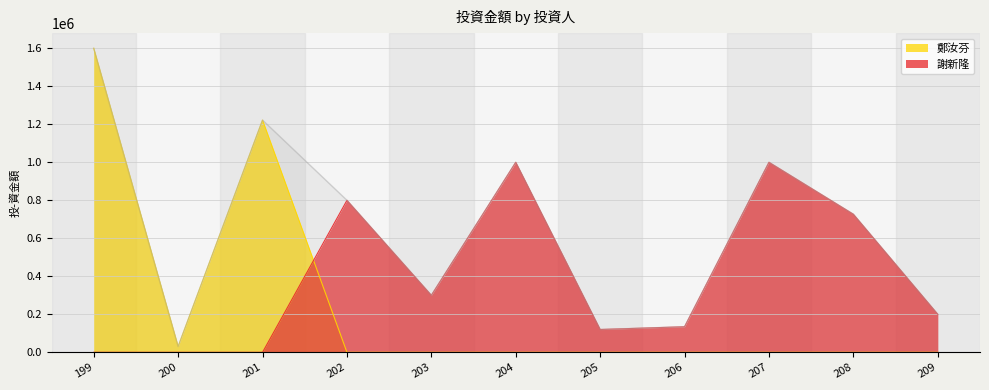

What is the maximum value shown in the chart?

1600000